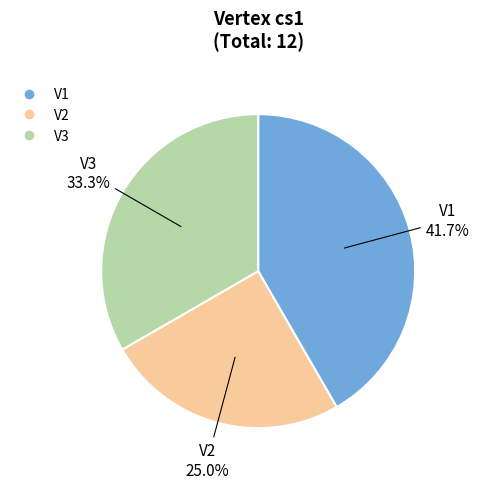

Which slice is the largest?

V1